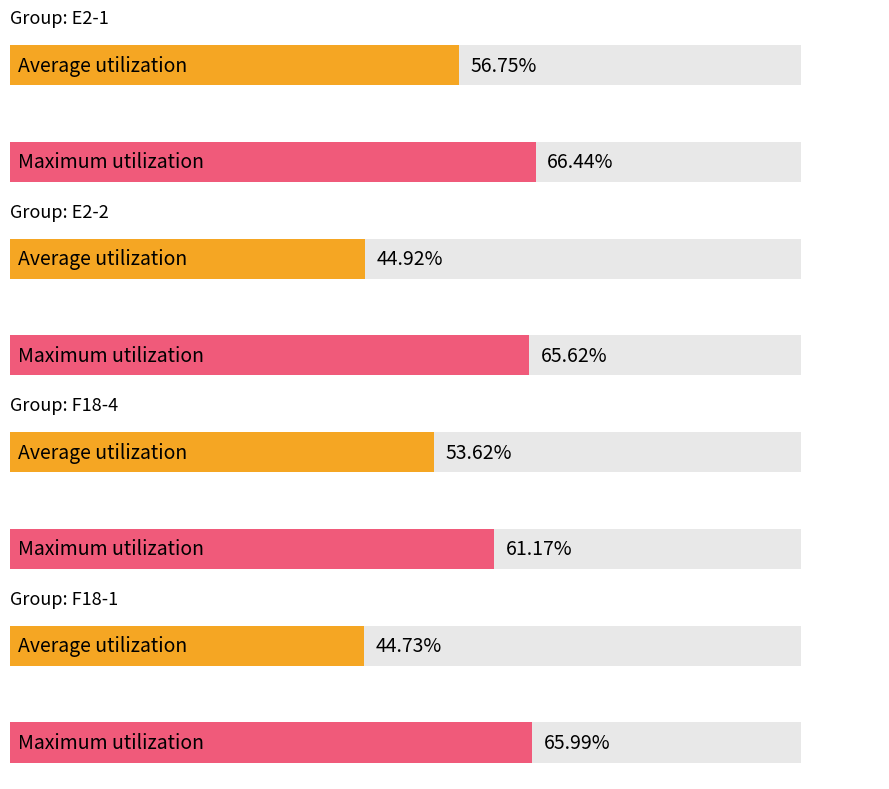

What is the difference between the maximum and minimum values in the Maximum utilization series?

5.3